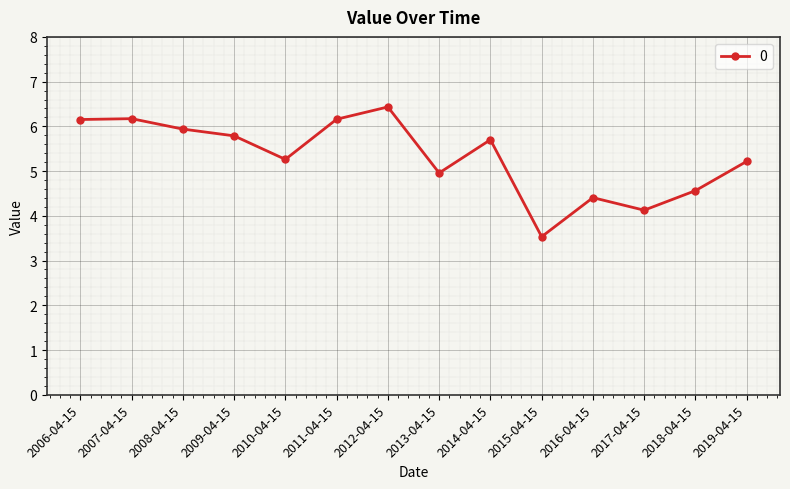

True or false: the data shows 5.2 at 2019-04-15.

True